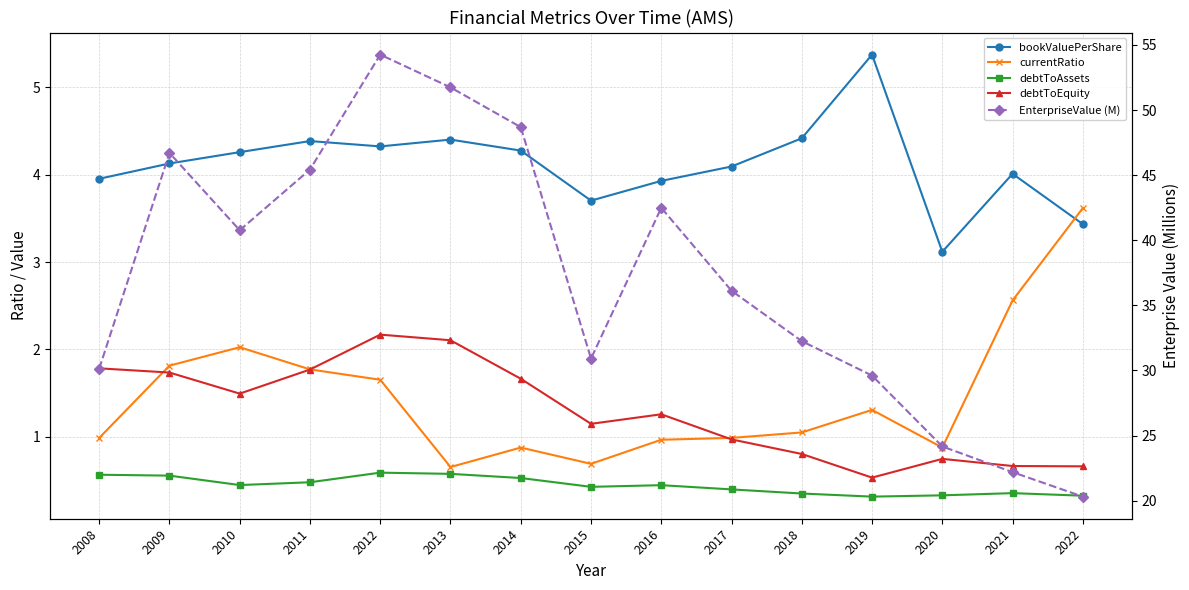

What is the maximum value for bookValuePerShare?

5.4